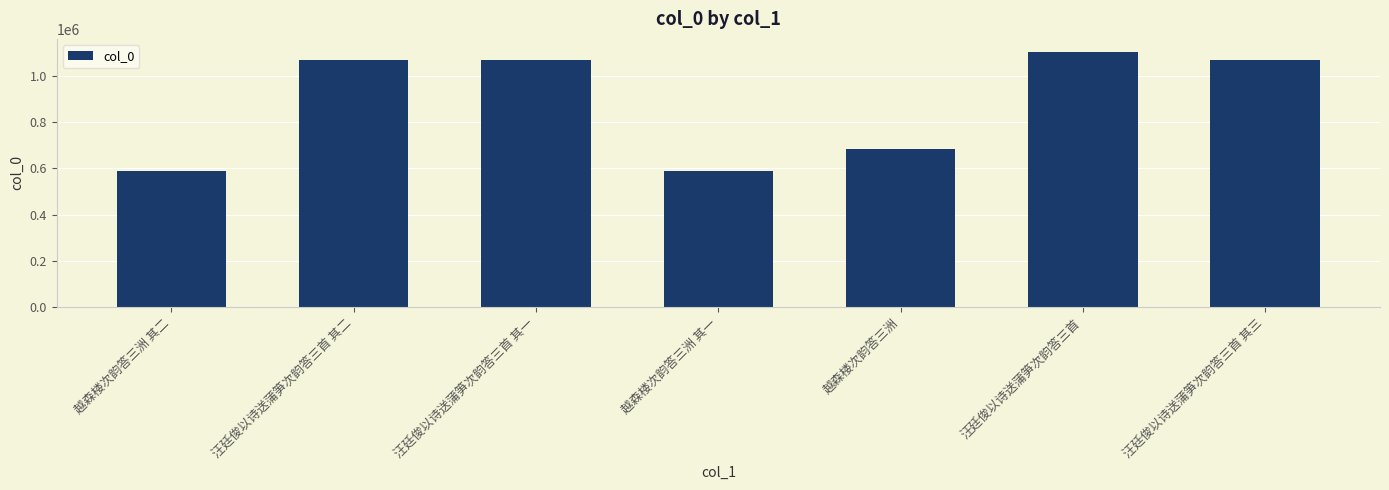

At which label is the value closest to 847181?

越森楼次韵答三洲